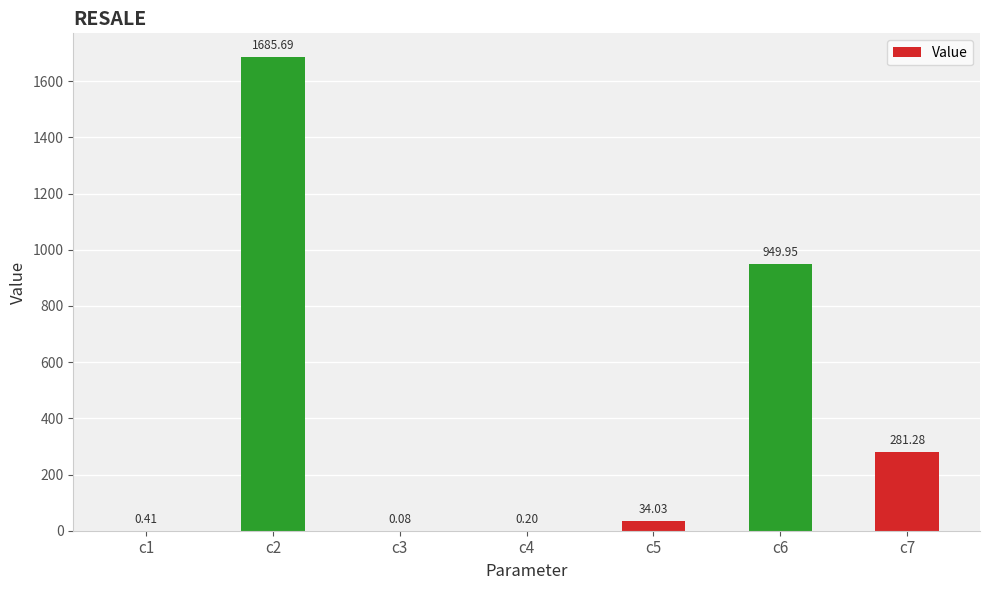

What is the change in value from c3 to c5?

+34.0